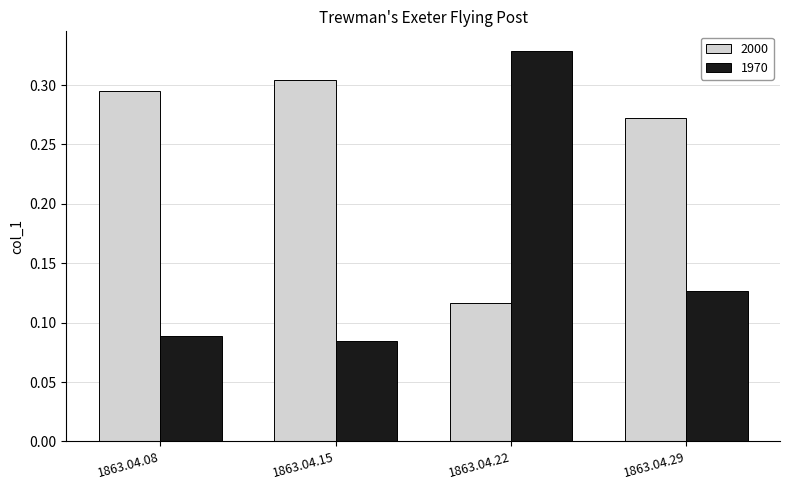

Count the number of data series in this chart.

2